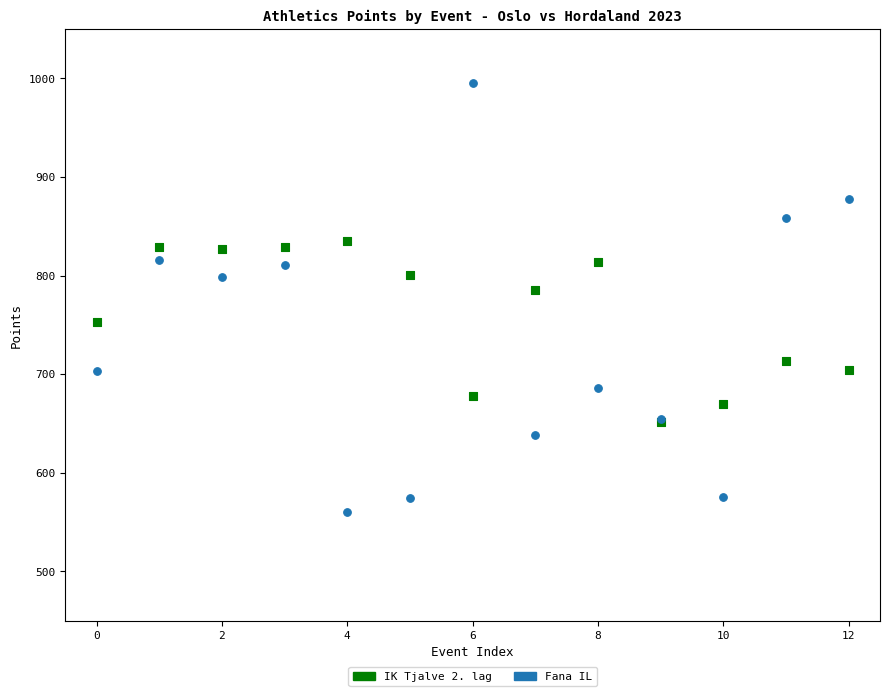

Which series reaches the maximum Y coordinate?

Fana IL